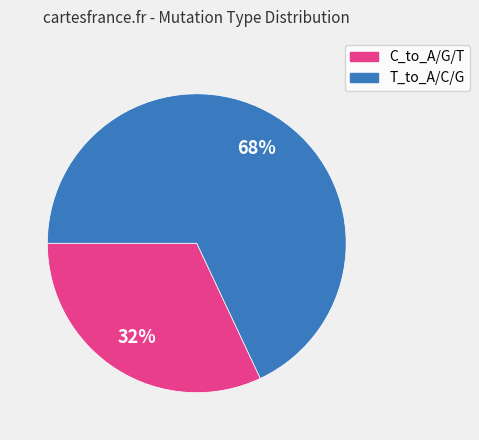

Is there a majority slice in this chart?

Yes